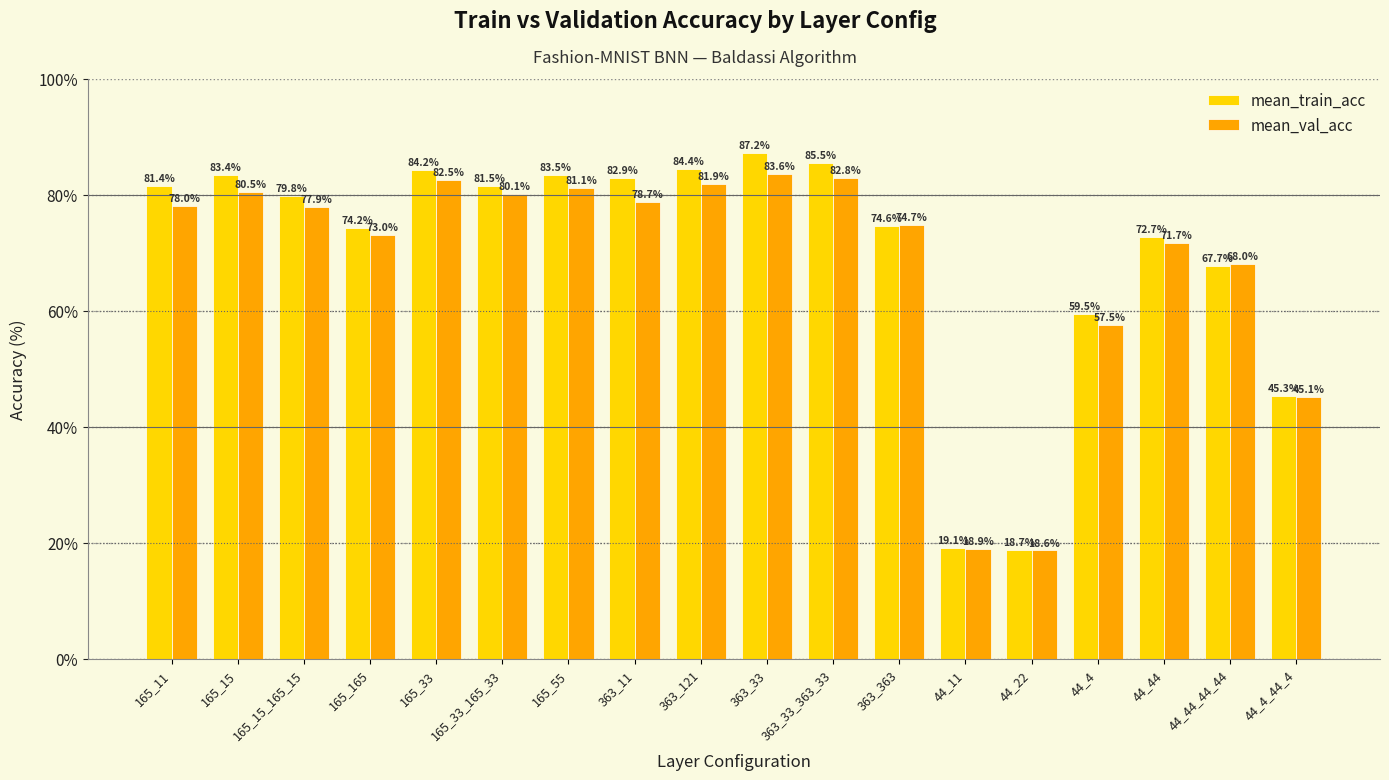

What is the lowest value of the mean_train_acc series?

18.7